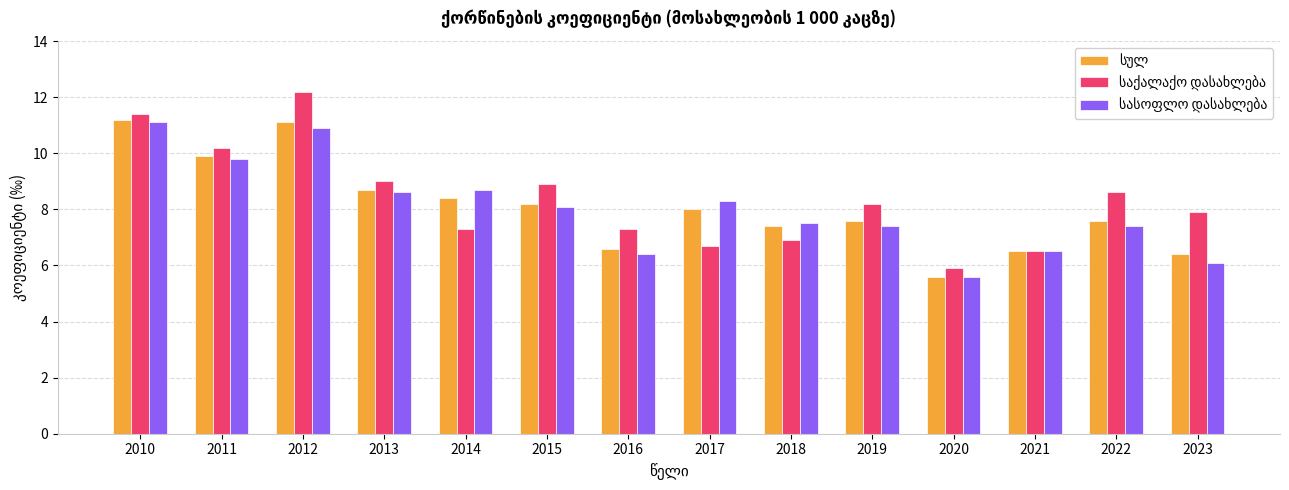

What is the difference between the highest and lowest values at 2012?

1.3